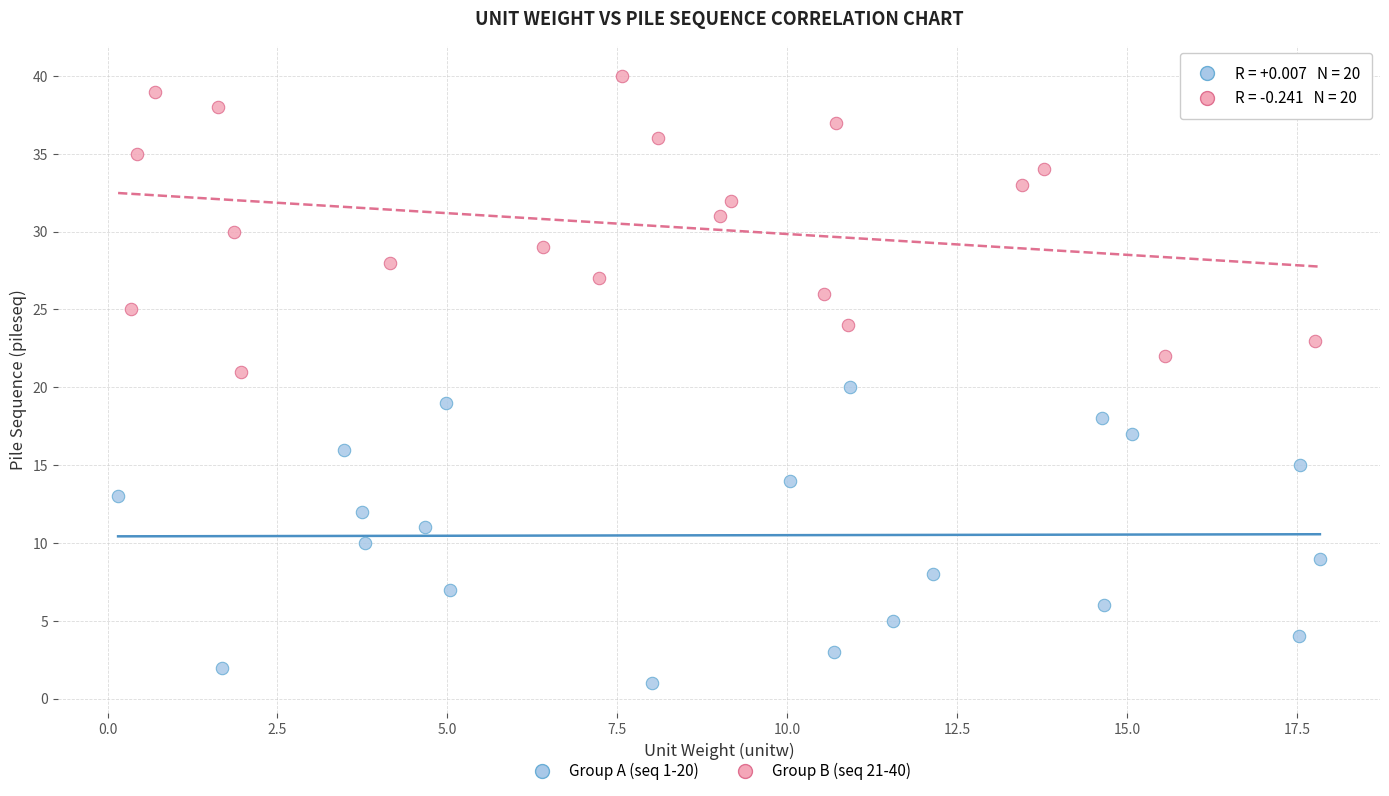

Which series reaches the maximum Y coordinate?

Group B (seq 21-40)